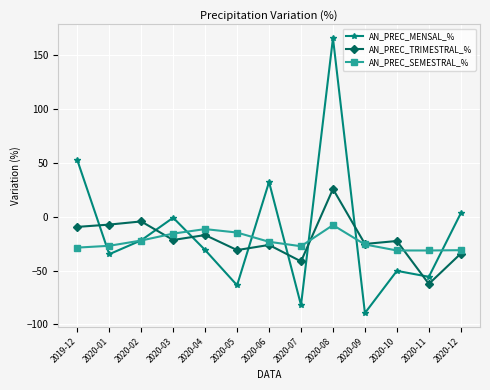

What is the smallest value displayed?

-89.5